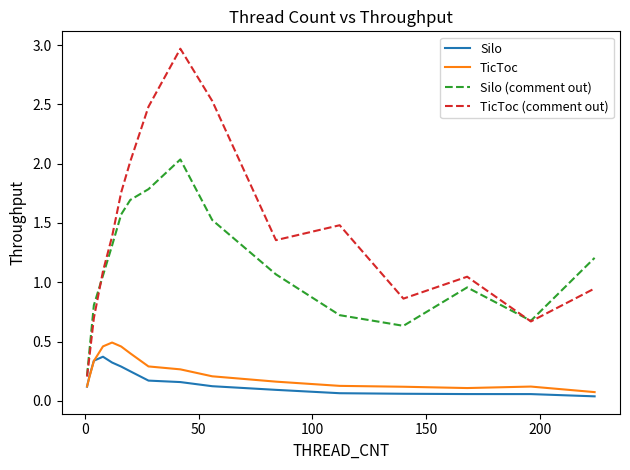

True or false: Silo (comment out) and Silo cross at least once.

False